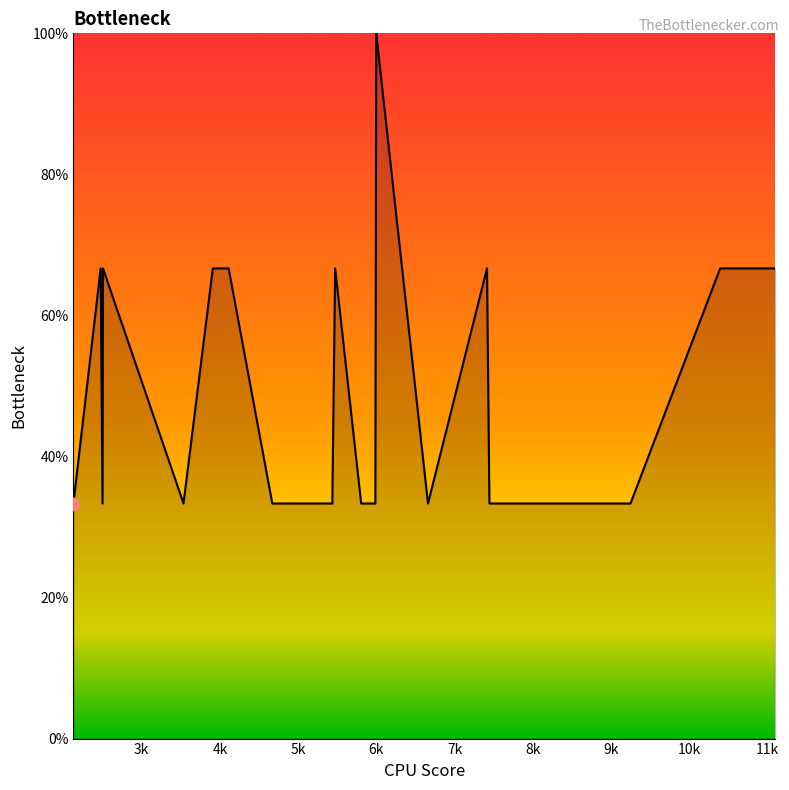

What is the smallest value displayed?

33.3